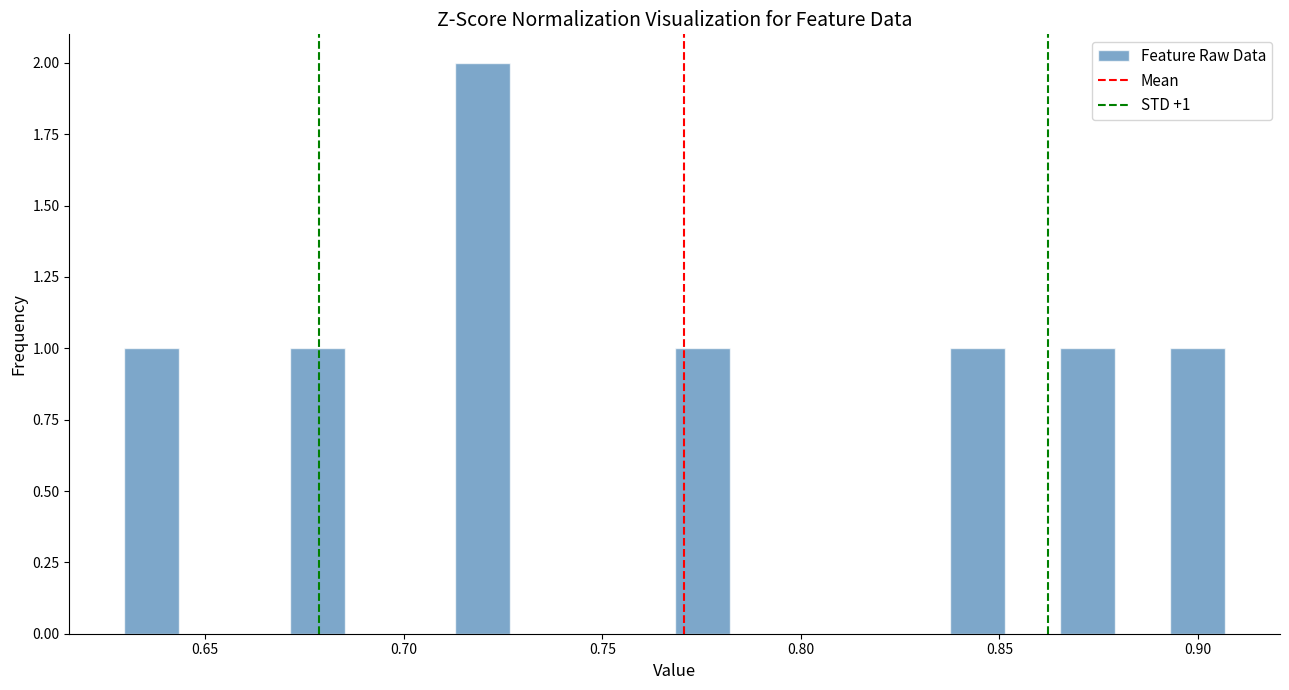

Read against the x-axis, roughly where is the centre of the tallest bar?

0.720